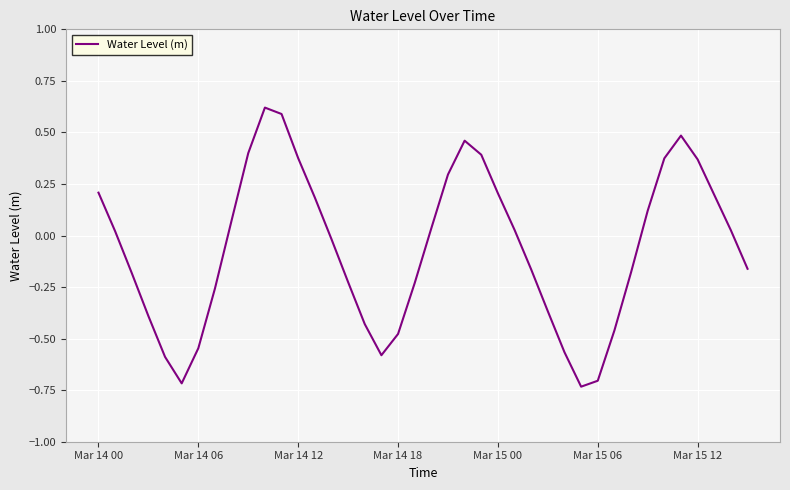

How many negative values are there?

20